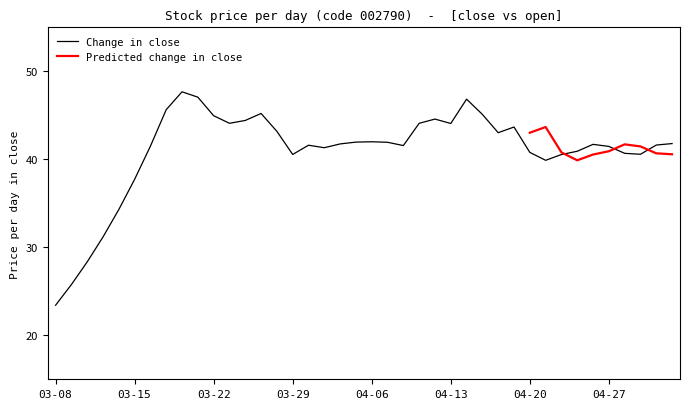

What is the smallest value displayed?

23.4